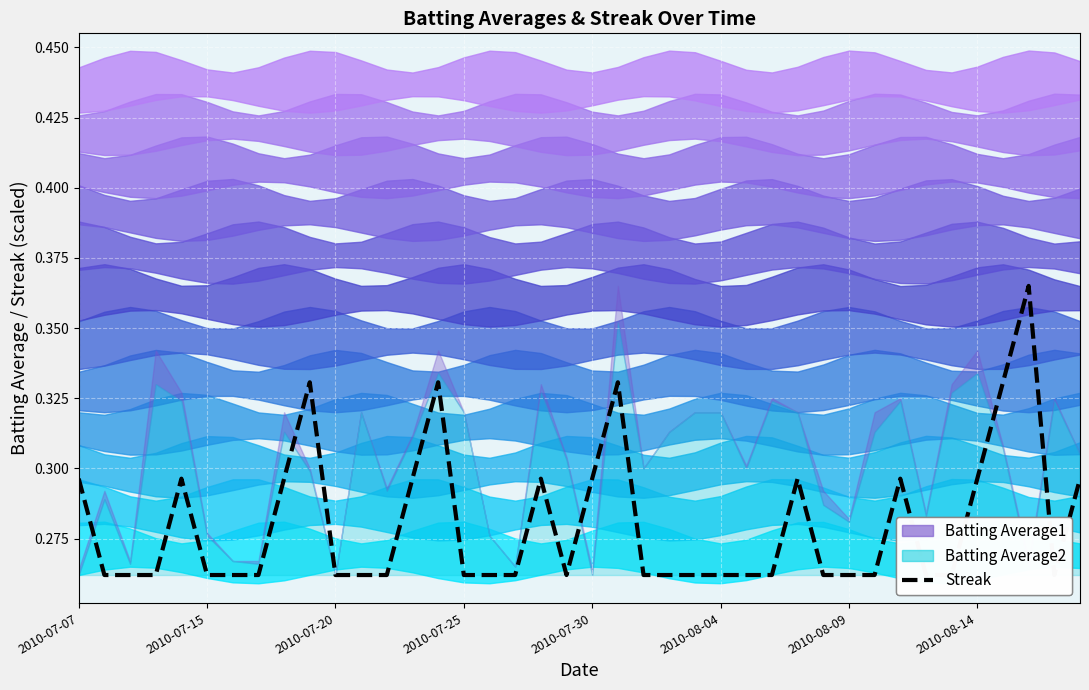

Is it true that the value at 22 is 0.4?

False